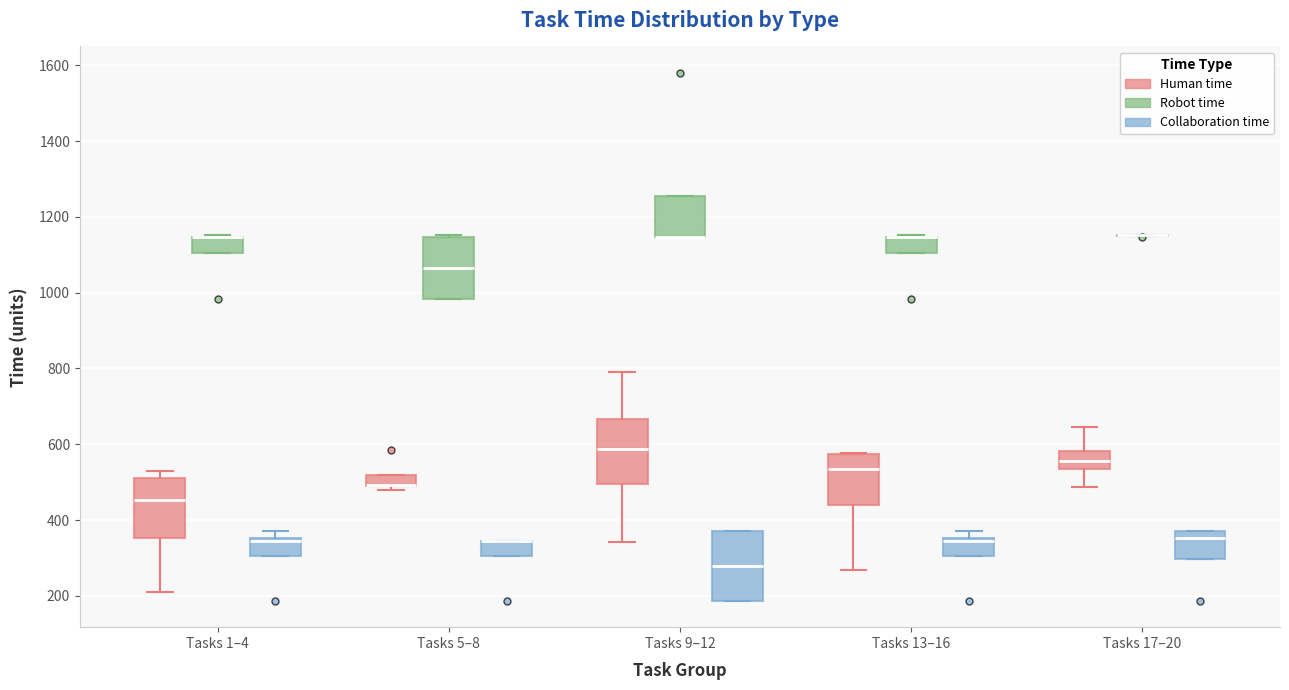

Where is the upper edge of the box for Tasks 13–16 (Robot time) on the y-axis? The values are not printed on the chart, so give them approximately, as read against the axis.

1140